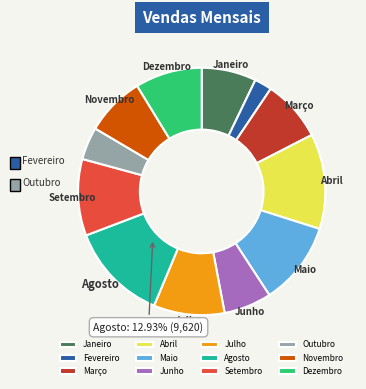

Count the number of slices in the pie.

12